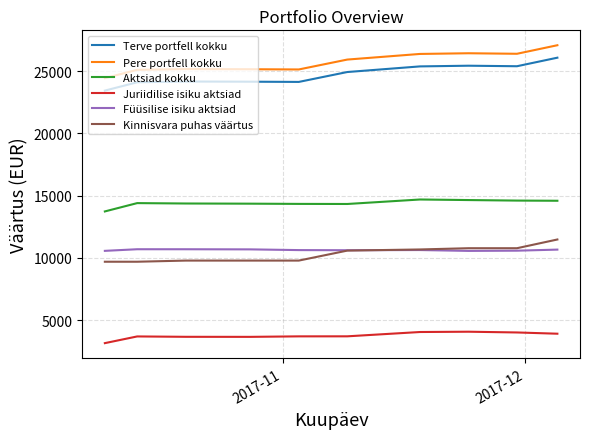

What is the sum of all Kinnisvara puhas väärtus values?

103089